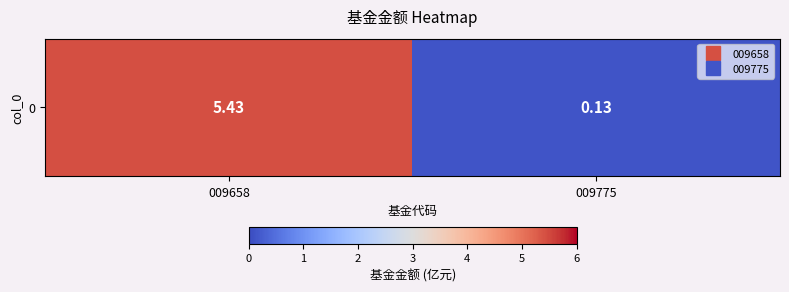

Is it true that the value at 009775 is 0.1?

False